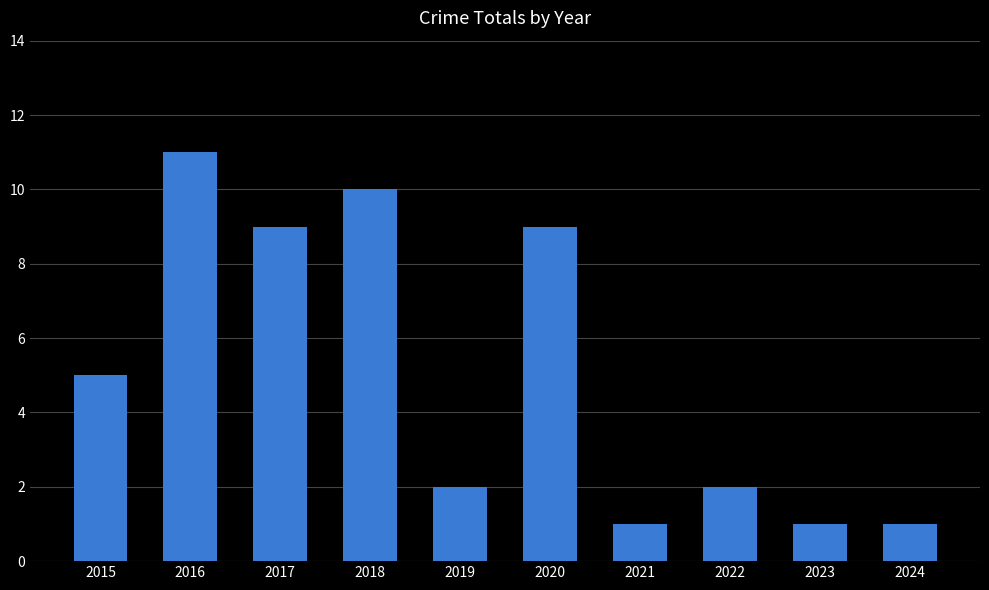

Count the values in the range 1 to 9.

8